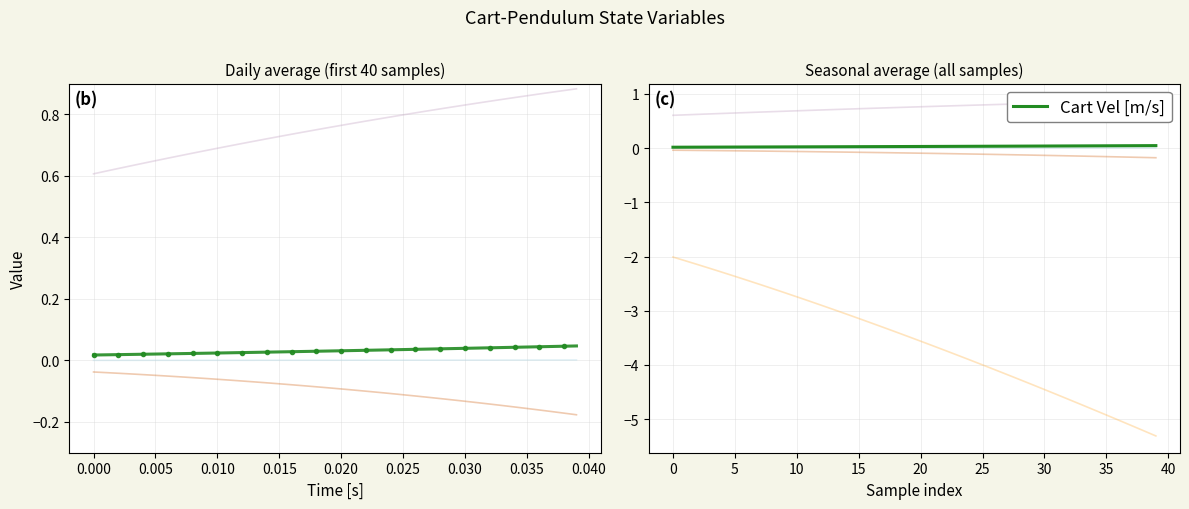

Rank the series at 31 from lowest to highest value.

Ball Ang Vel [deg/s], Ball Angle [deg], Cart Pos [m], Cart Vel [m/s], Cart Acc [m/s^2]